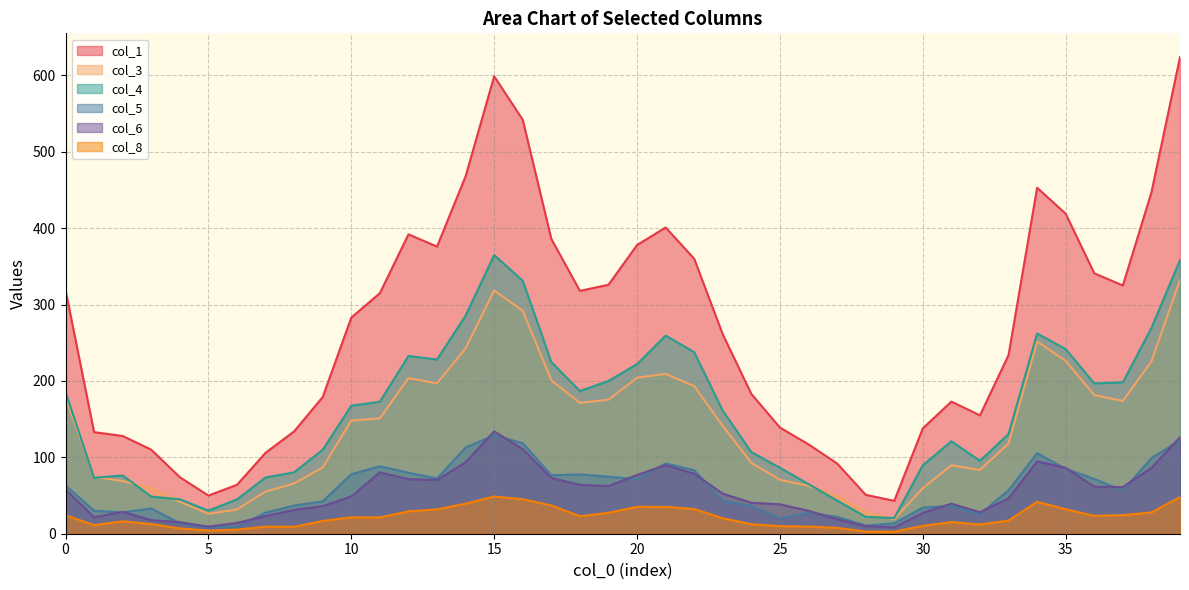

What is the approximate value of col_3 at 15?

318.6